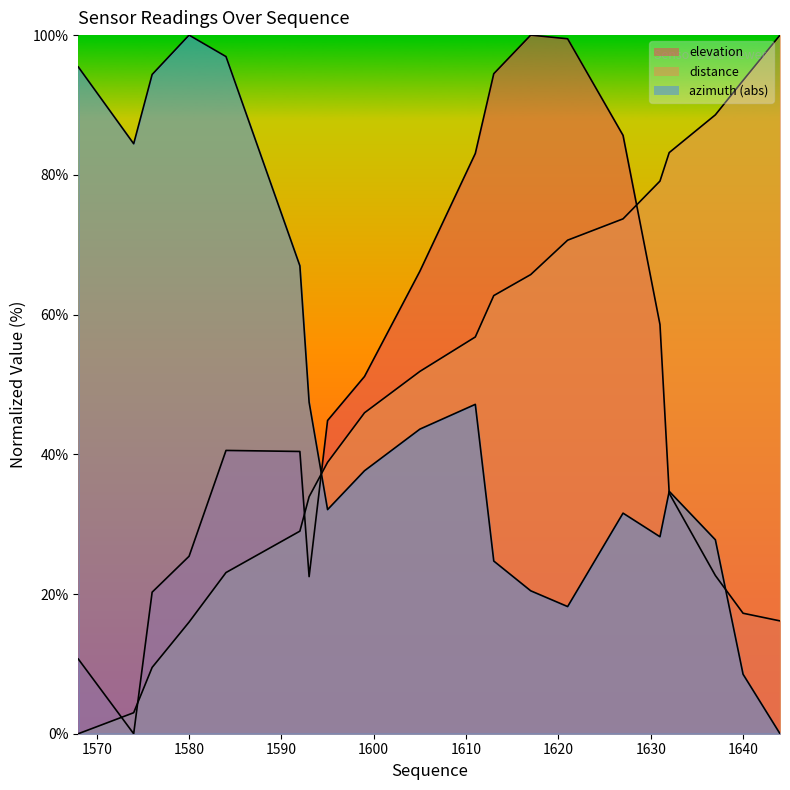

Is it true that azimuth equals 43.3 at 1595?

False